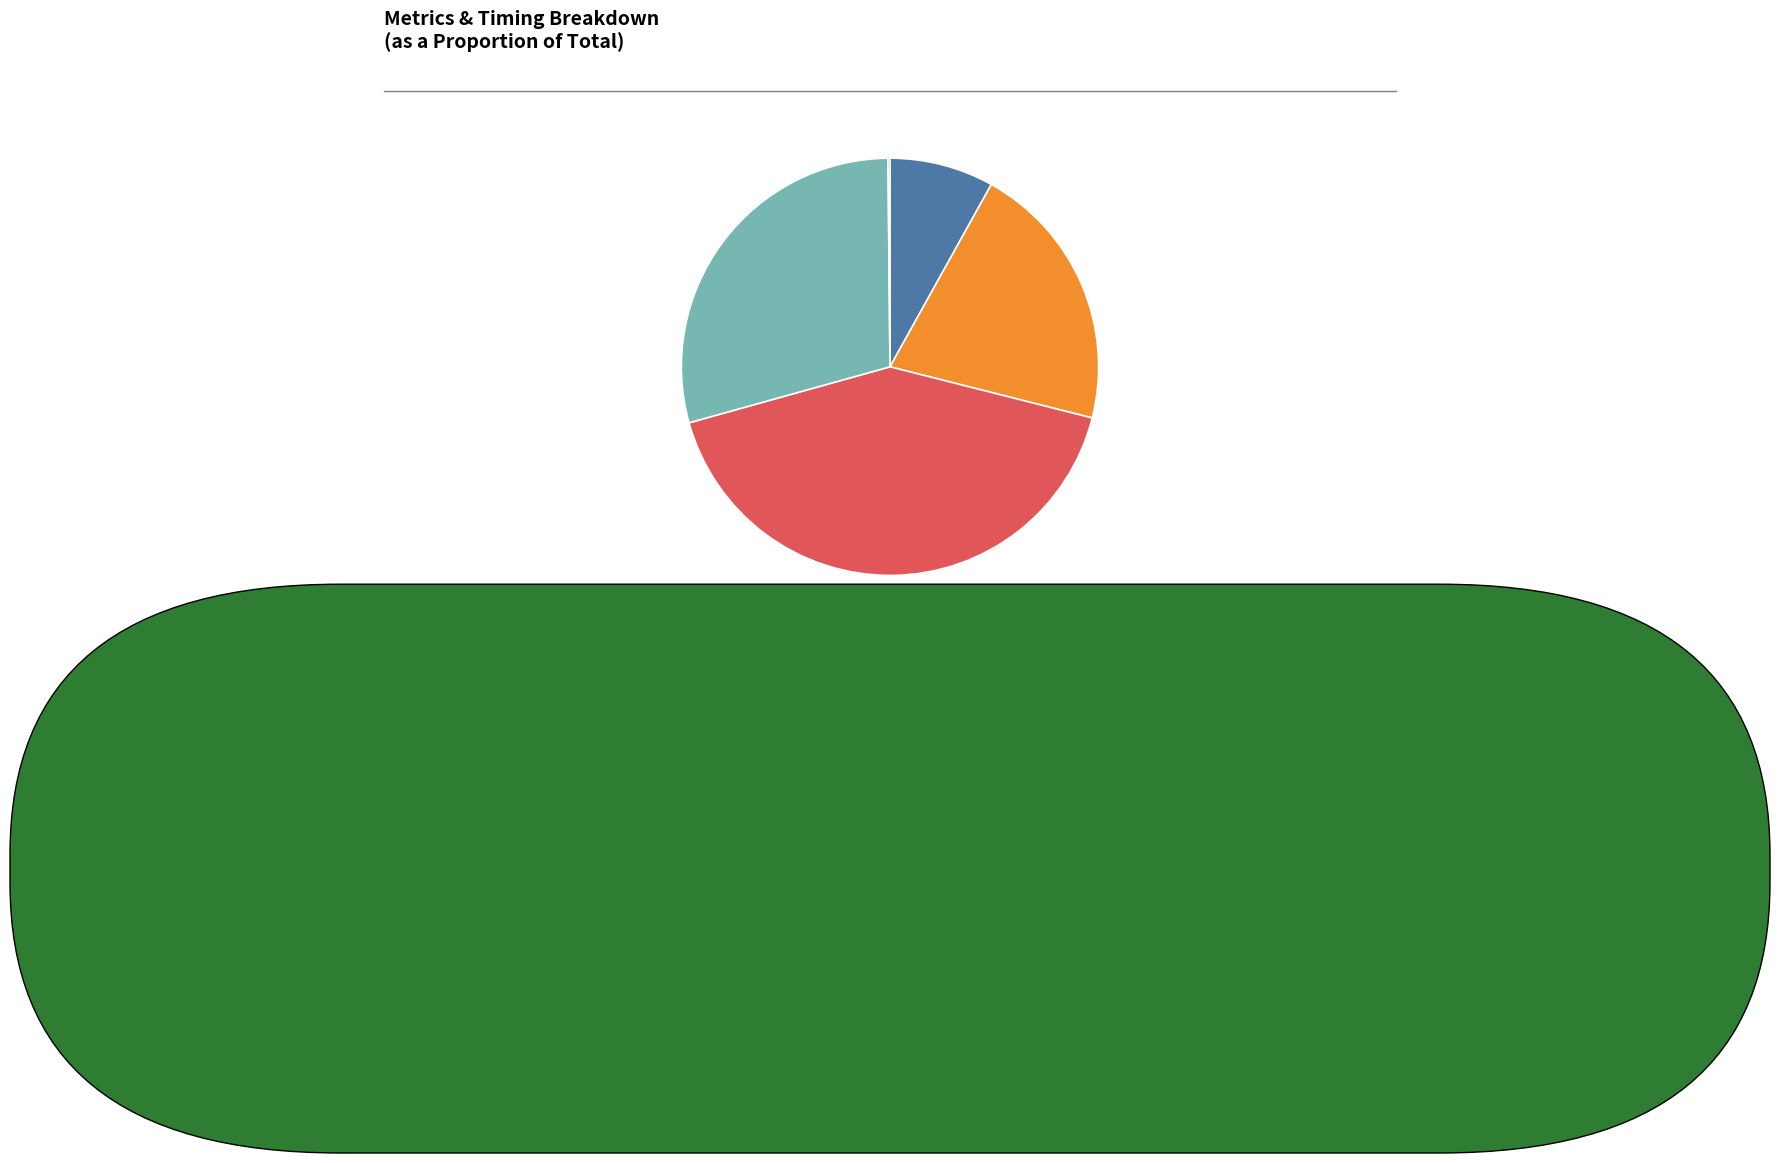

Which category has the biggest portion of the pie?

SMAPE